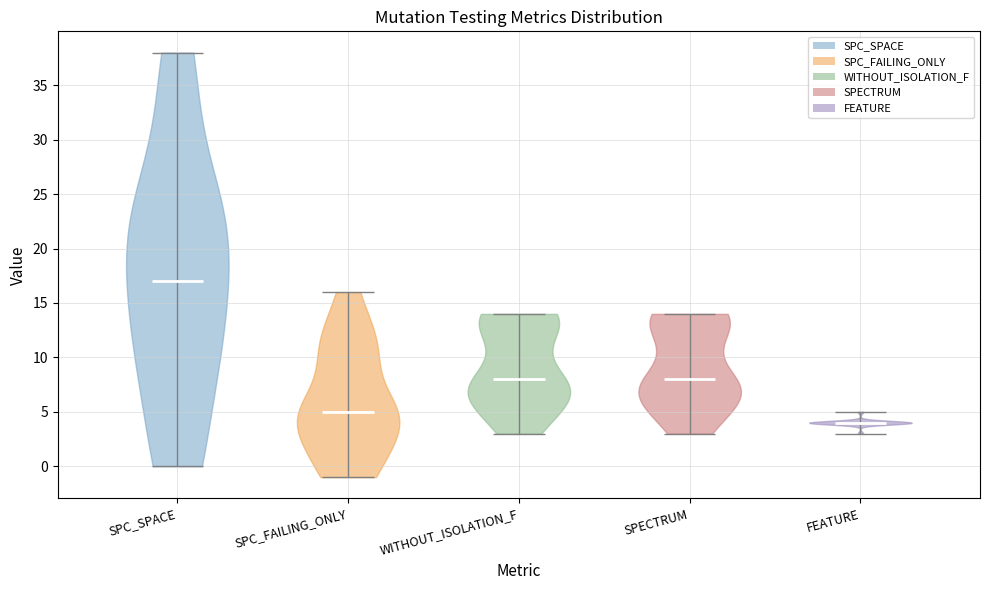

Which violin has the lowest median line?

FEATURE